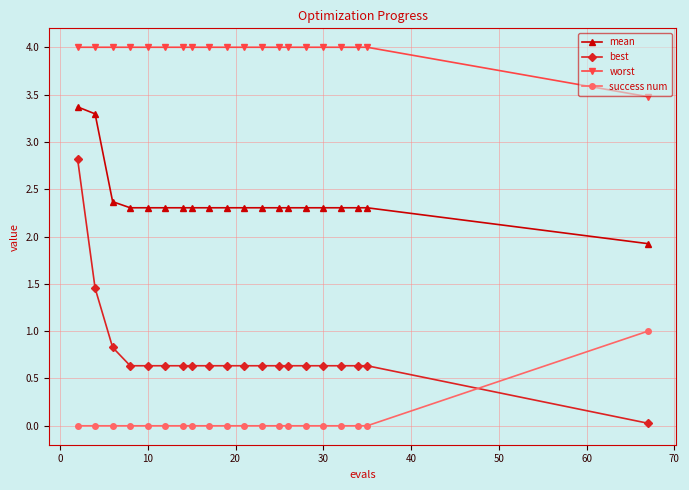

True or false: best and mean cross at least once.

False